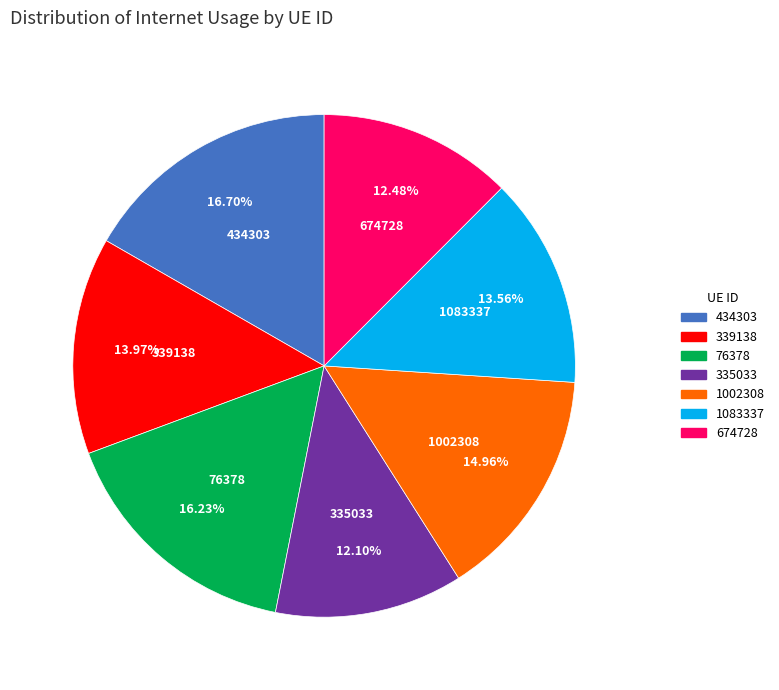

Combined, what portion of the pie is 1083337 and 335033?

25.7%